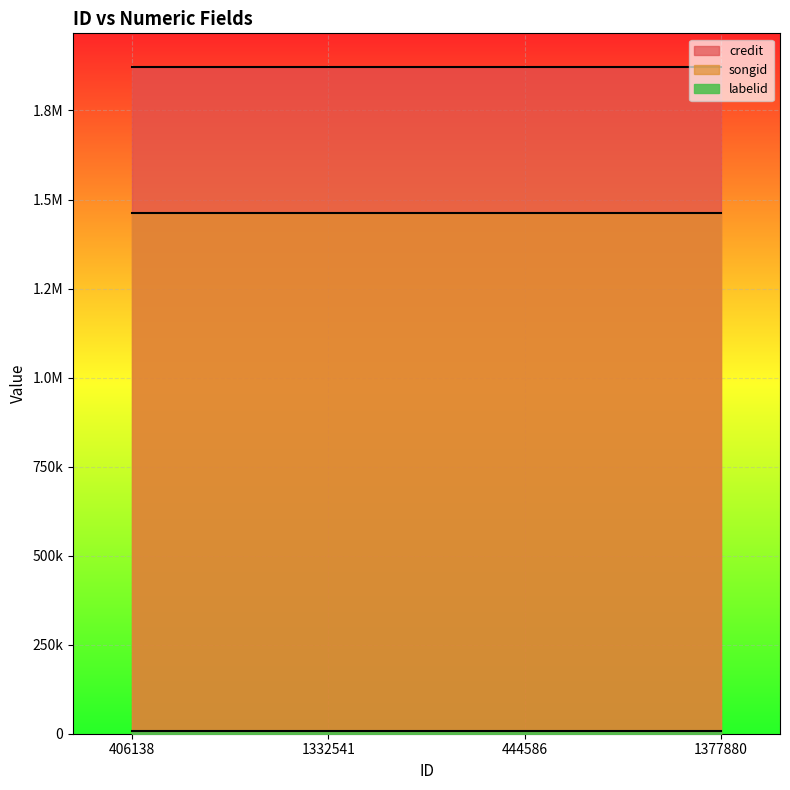

True or false: credit and songid intersect in this chart.

False